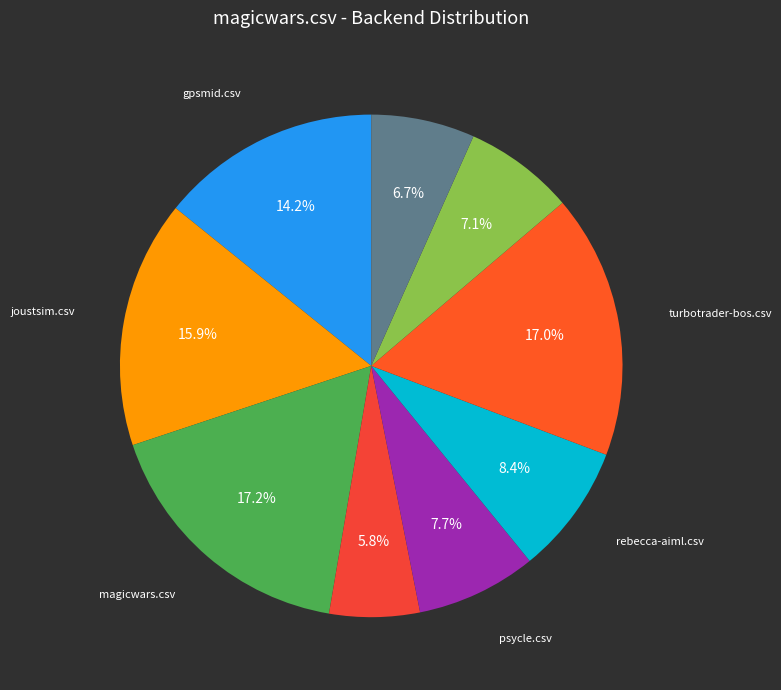

Count the number of slices in the pie.

9